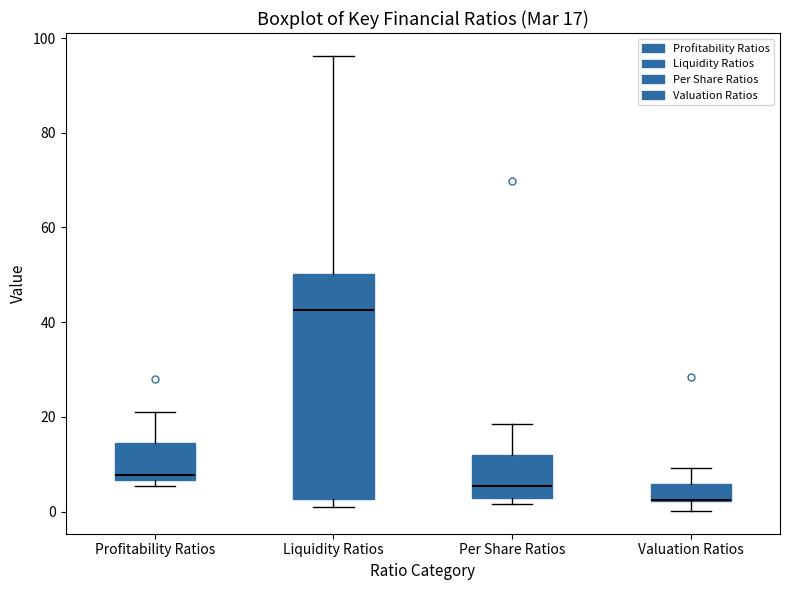

Which box is the tallest, from its lower edge to its upper edge?

Liquidity Ratios